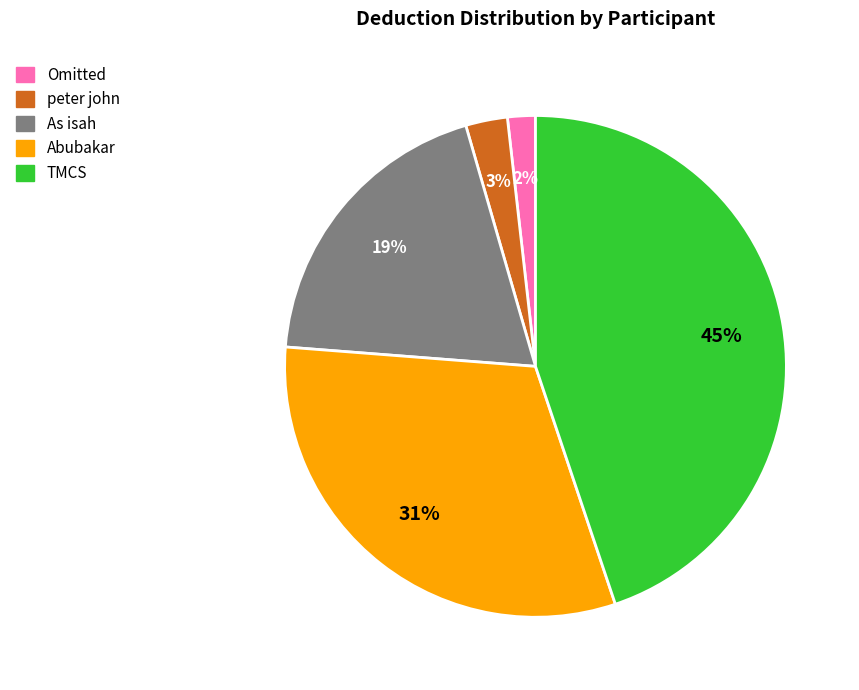

Which category has the smallest portion of the pie?

Omitted